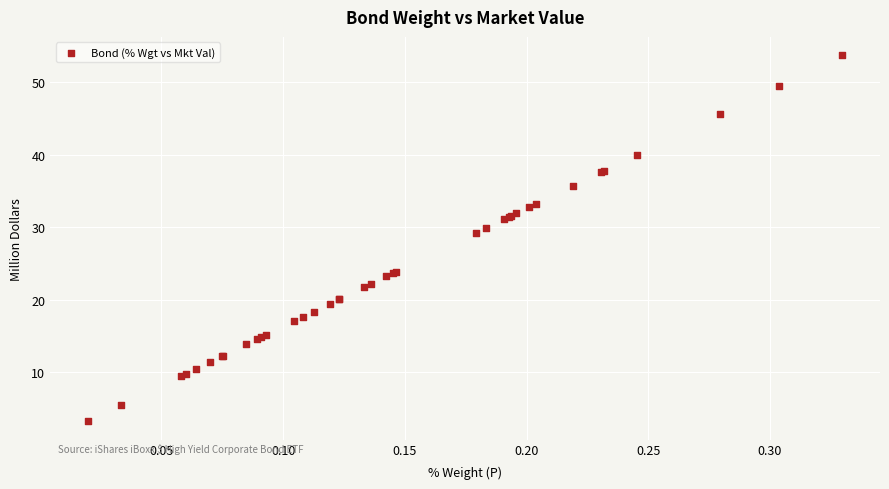

What Y value in the scatter plot is closest to 28?

29.2